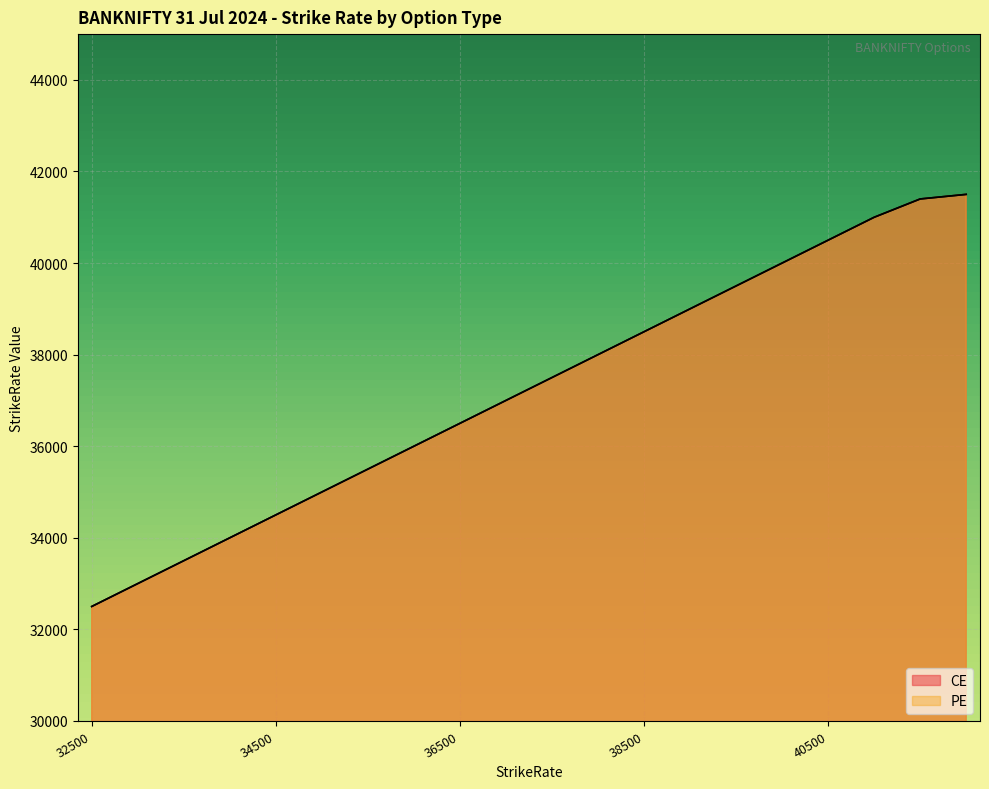

True or false: CE has more than 2 interior local peaks.

False